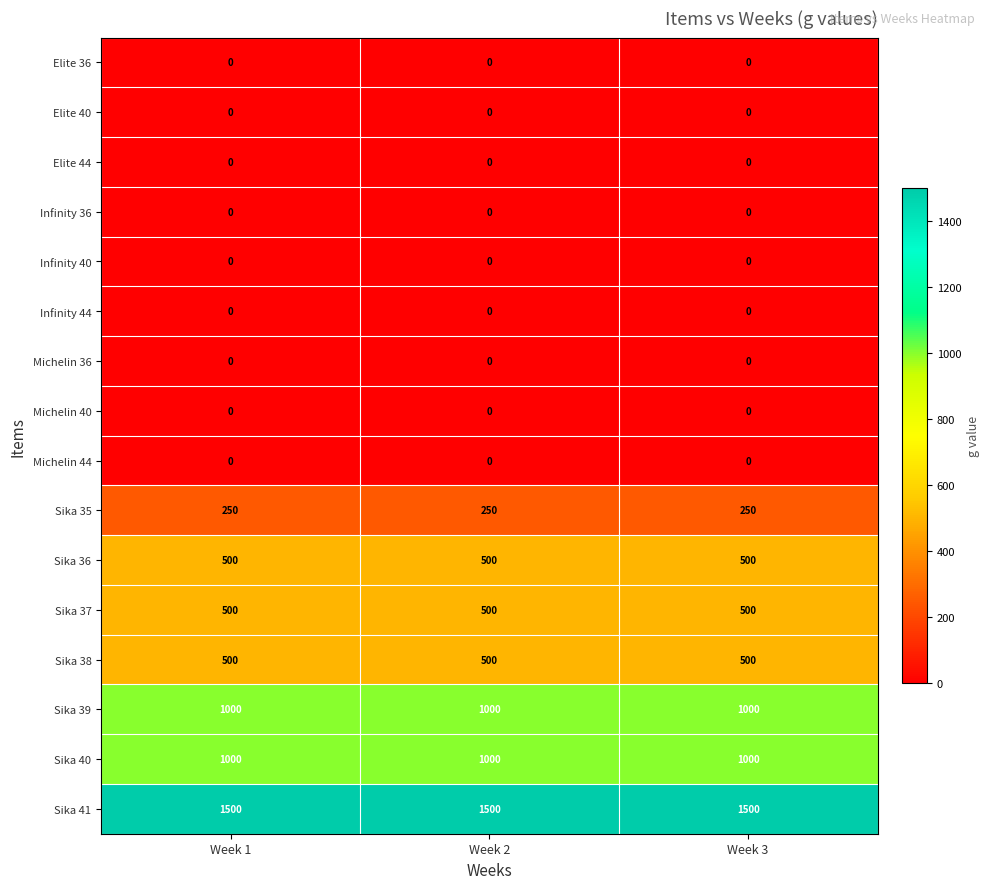

At how many categories does at least one series exceed 1421?

3